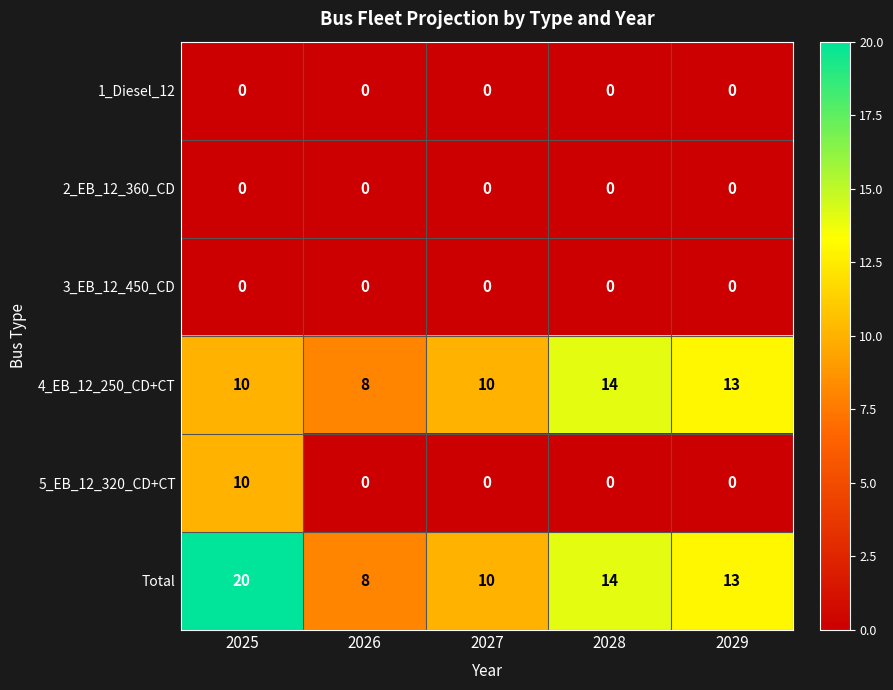

Which series has the widest spread of values?

Total